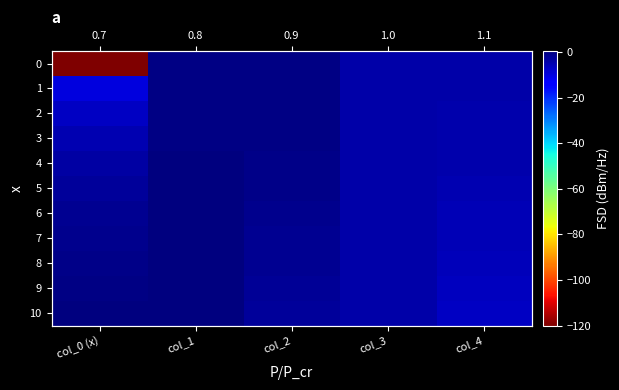

Is it true that 7 equals -1.1 at col_0 (x)?

True